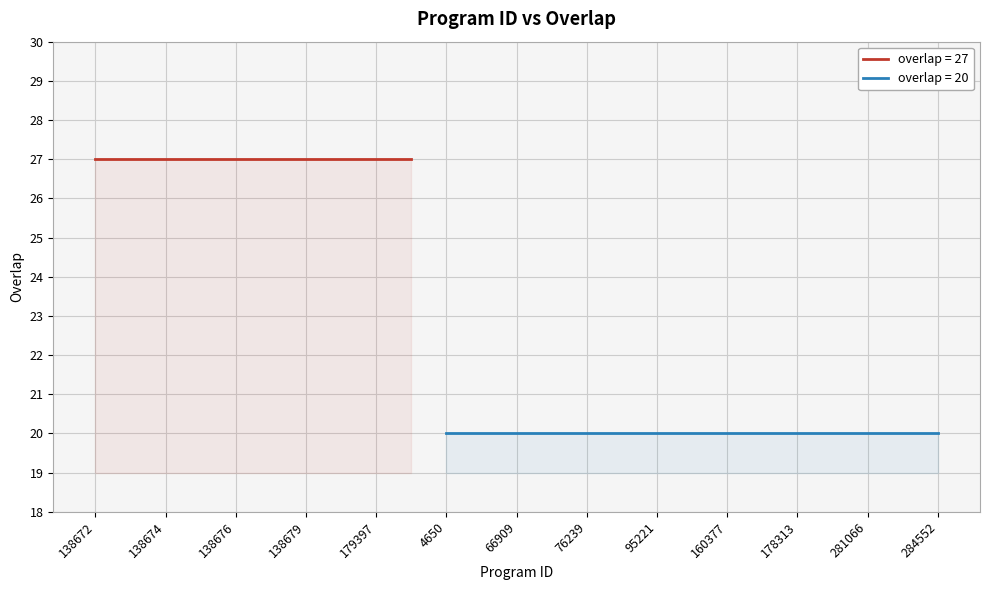

Reading left to right, what are all the values shown in this chart?

27	27	27	27	27	27	27	27	27	27	20	20	20	20	20	20	20	20	20	20	20	20	20	20	20